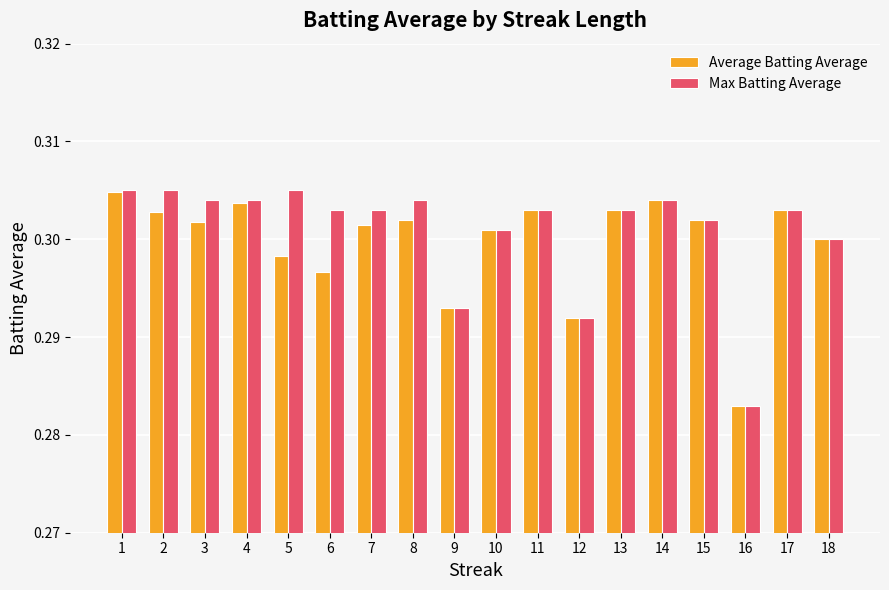

Is it true that Average Batting Average equals 0.2 at 5?

False